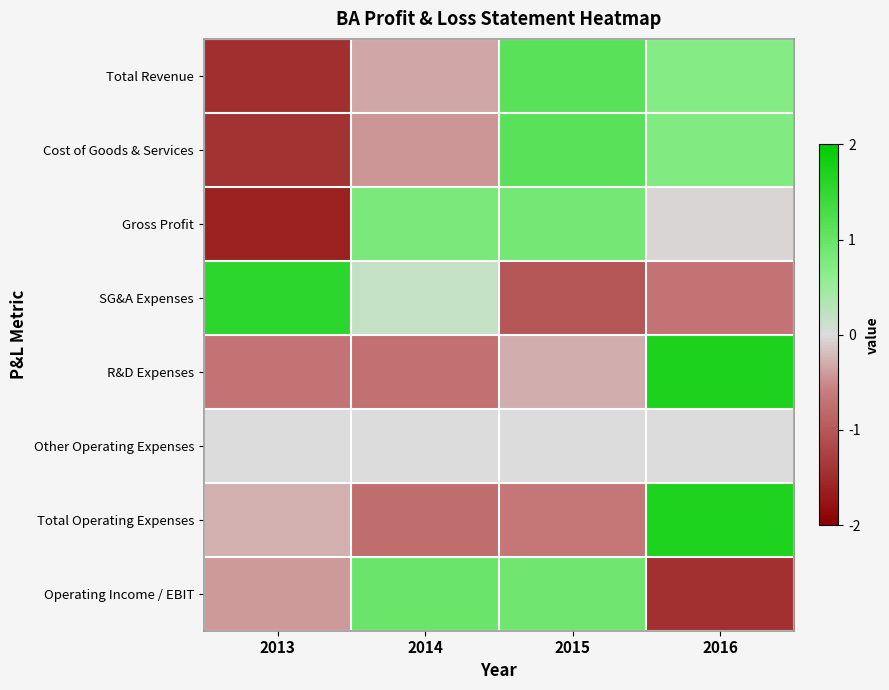

How many series are shown in this chart?

8